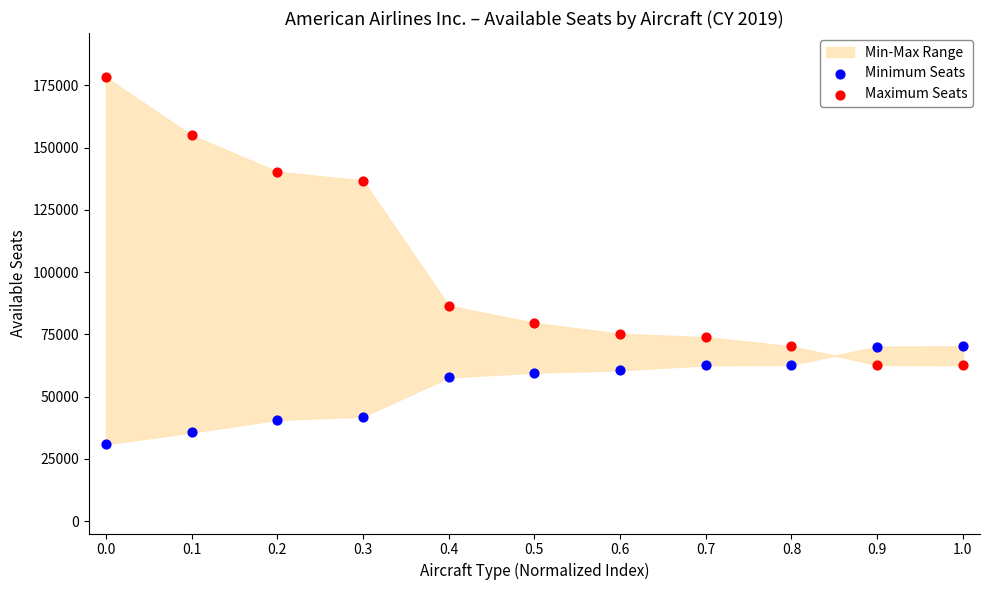

In the Maximum Seats series, what Y value is closest to 120367?

136731